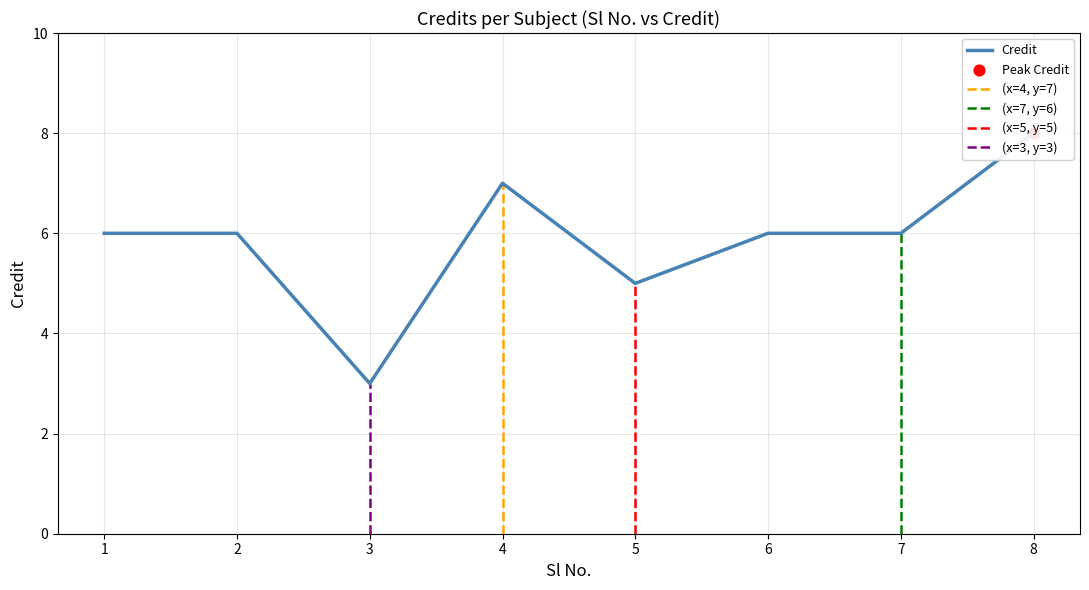

Between 6 and 3, which is larger?

6